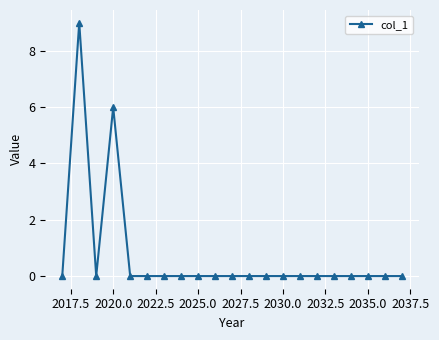

Reading right to left, extract all data points from this chart.

0	0	0	0	0	0	0	0	0	0	0	0	0	0	0	0	0	6	0	9	0